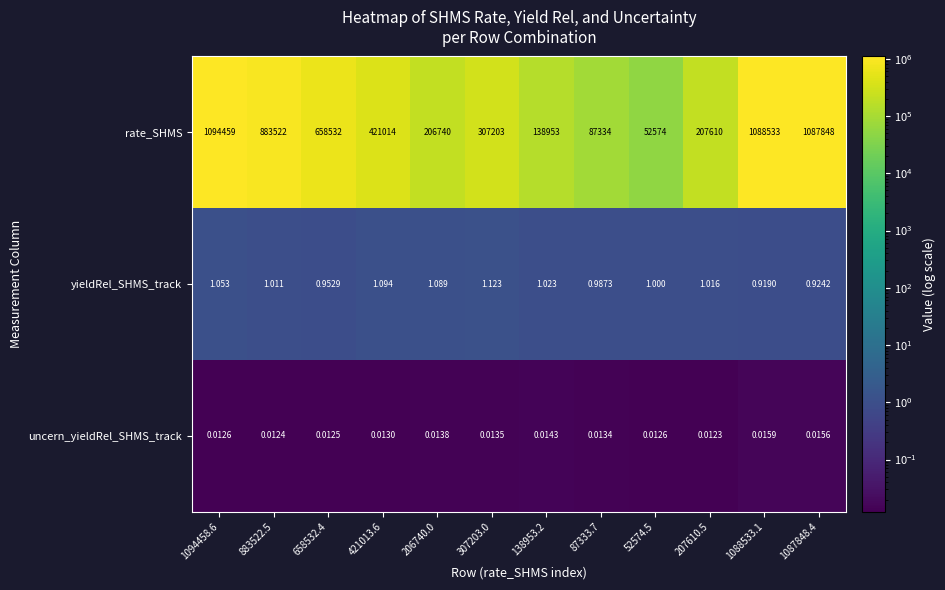

Which series has the largest range (max minus min)?

rate_SHMS